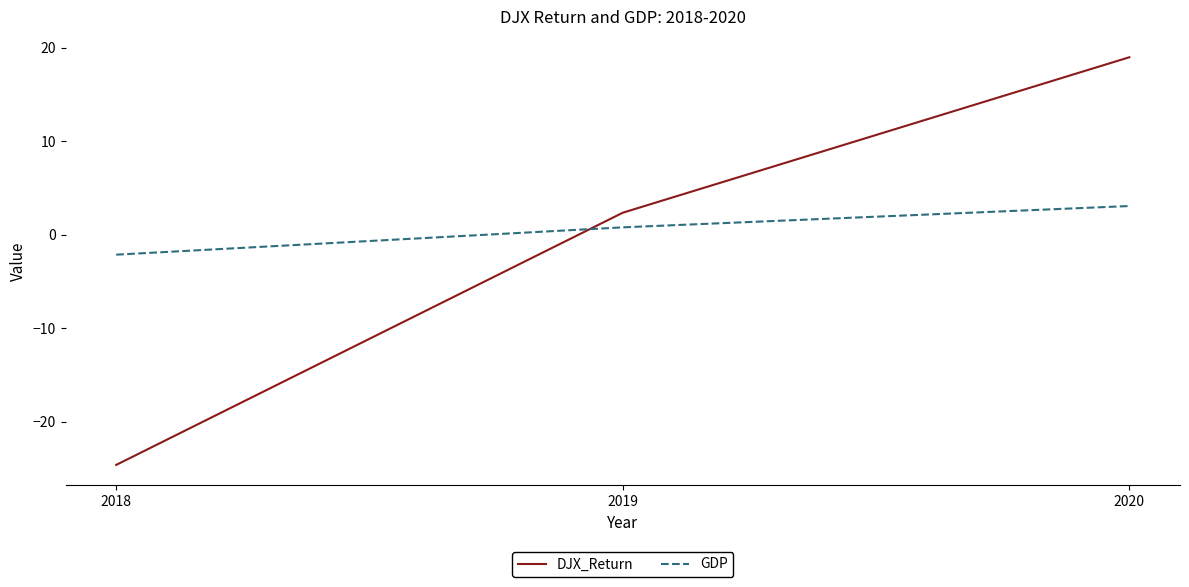

What value does the GDP series have at 2018?

-2.1